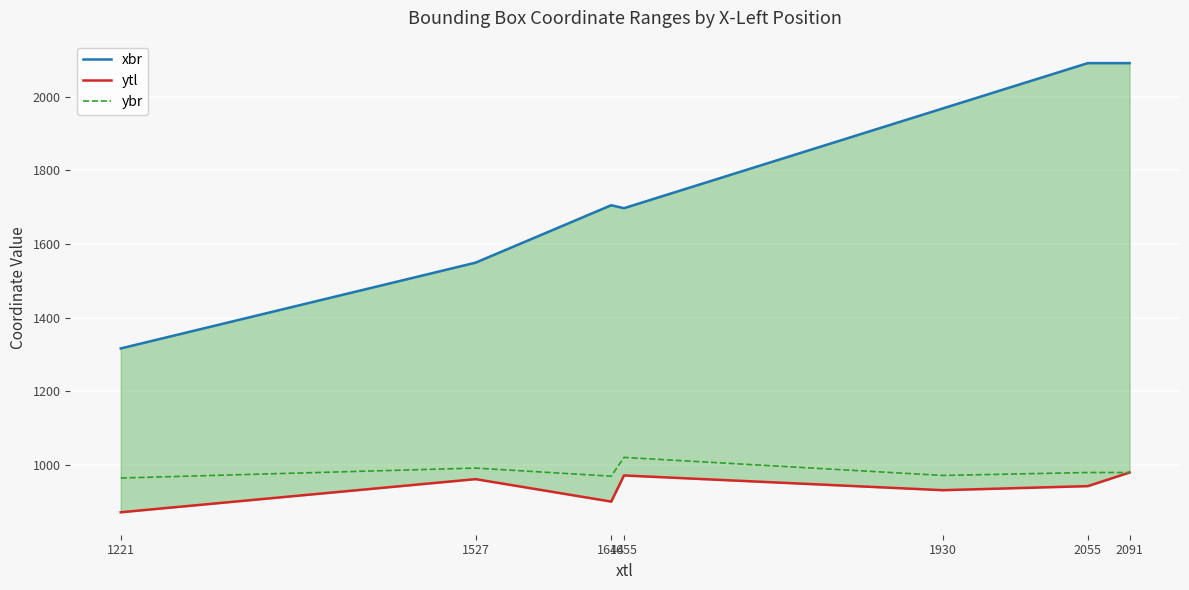

Where is the first local maximum for ytl?

1527